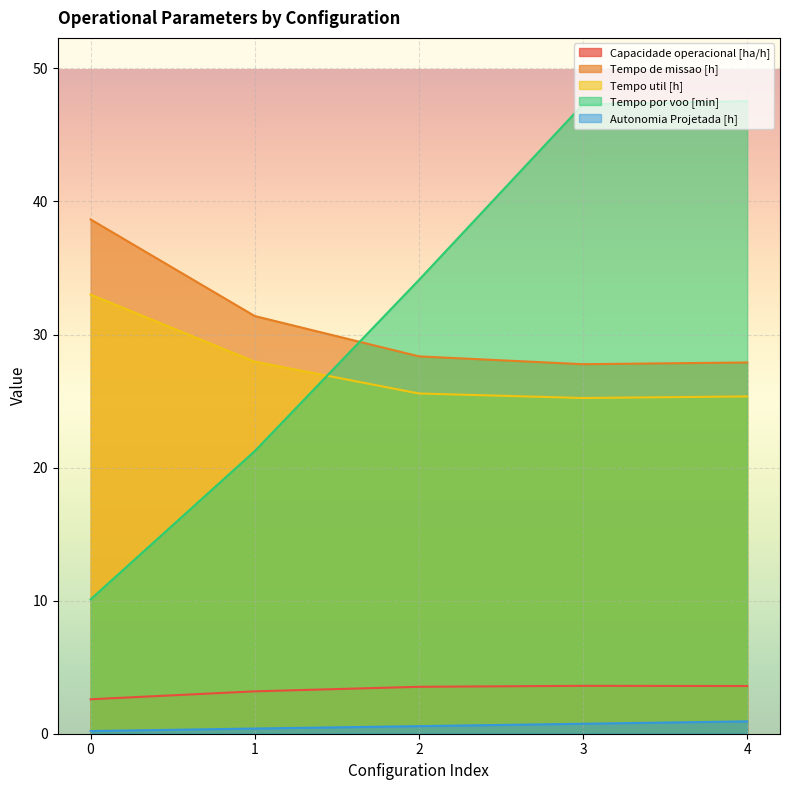

What value does the Tempo util [h] series have at 4?

25.4